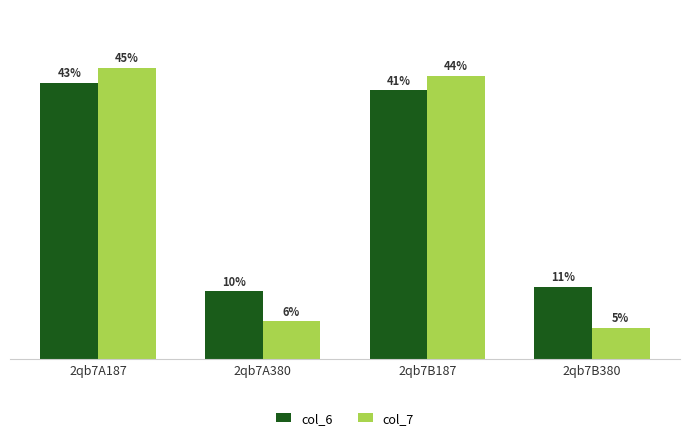

Are the bars horizontal?

No